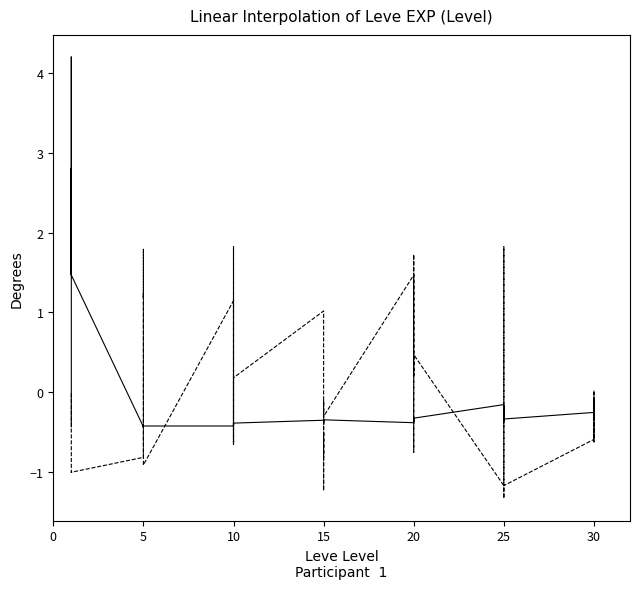

What is the minimum value shown in the chart?

-1.3